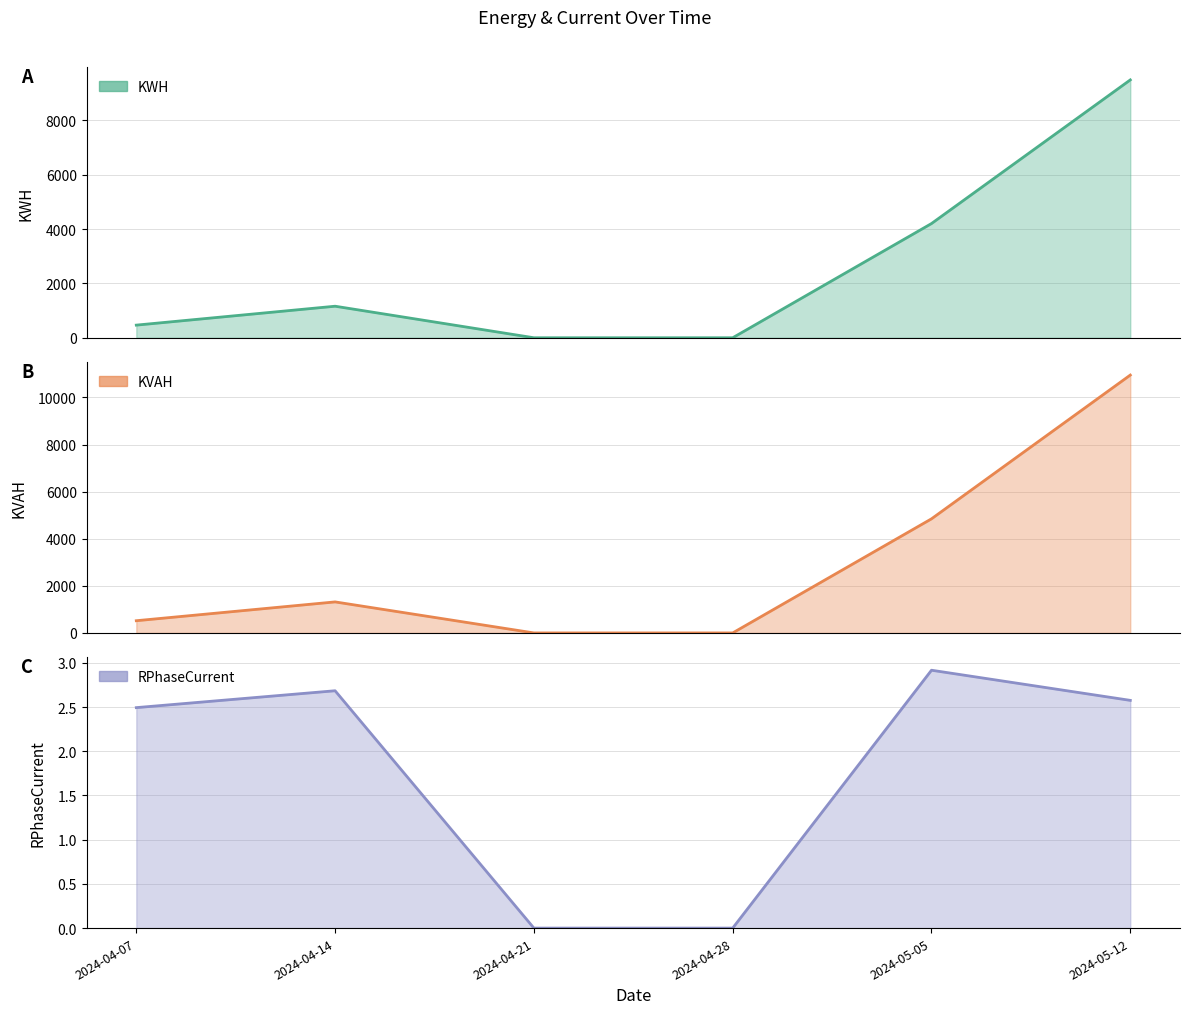

List the labels in order of KWH value, largest first.

2024-05-12, 2024-05-05, 2024-04-14, 2024-04-07, 2024-04-21, 2024-04-28